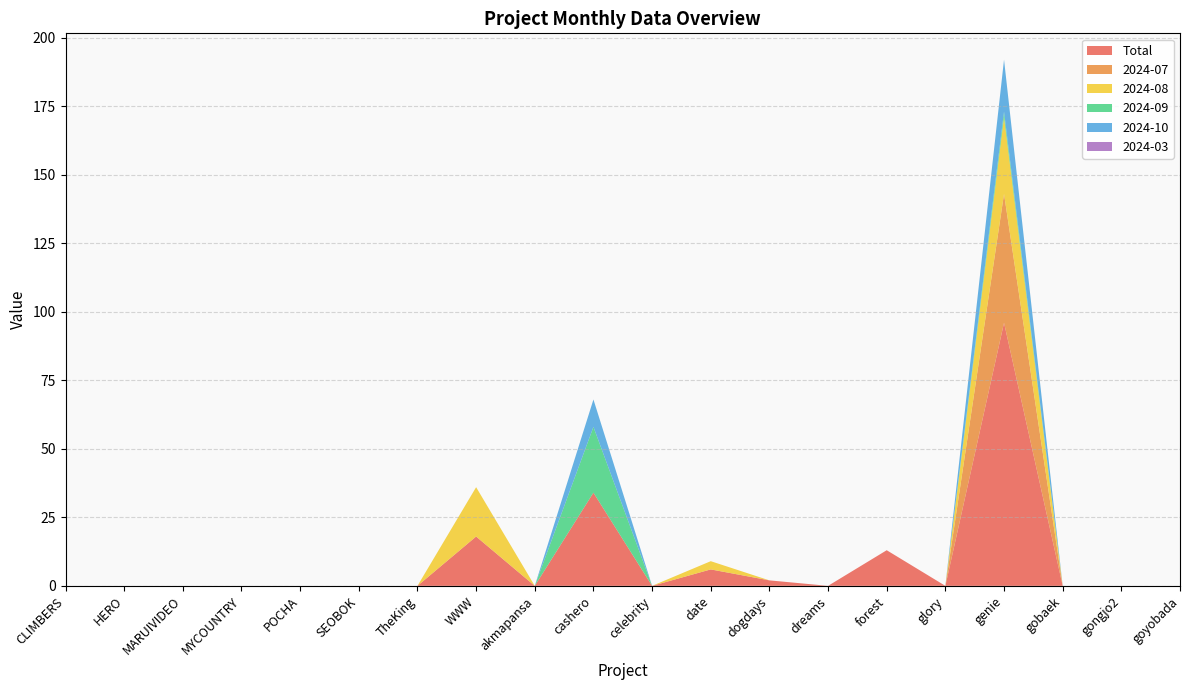

Reading left to right, what are all the values shown in this chart?

Total: 0	0	0	0	0	0	0	18	0	34	0	6	2	0	13	0	96	0	0	0
2024-07: 0	0	0	0	0	0	0	0	0	0	0	0	0	0	0	0	47	0	0	0
2024-08: 0	0	0	0	0	0	0	18	0	0	0	3	0	0	0	0	28	0	0	0
2024-09: 0	0	0	0	0	0	0	0	0	24	0	0	0	0	0	0	2	0	0	0
2024-10: 0	0	0	0	0	0	0	0	0	10	0	0	0	0	0	0	19	0	0	0
2024-03: 0	0	0	0	0	0	0	0	0	0	0	0	0	0	0	0	0	0	0	0